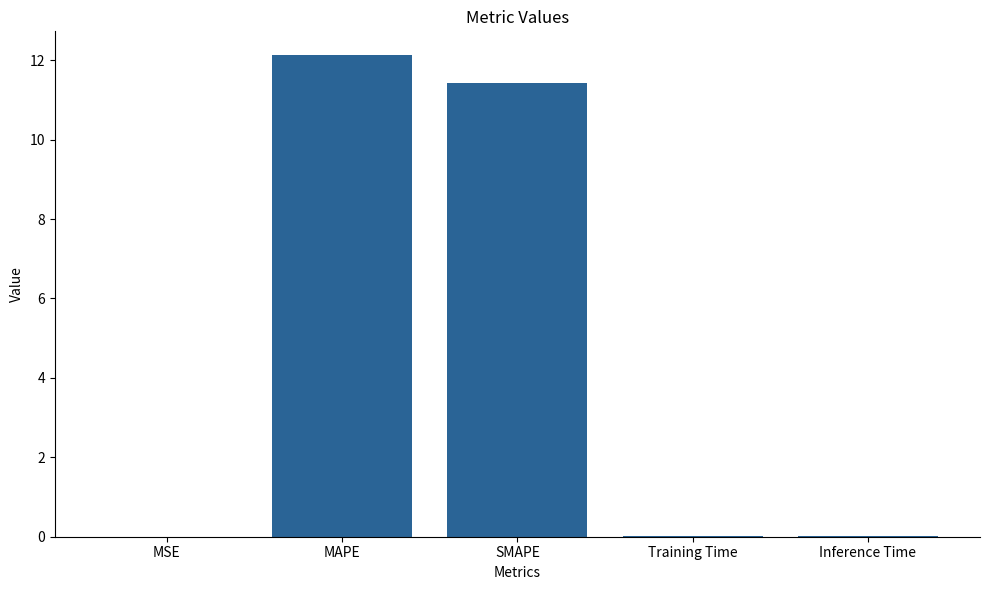

The chart shows a value of 0.0 at Inference Time. True or false?

True